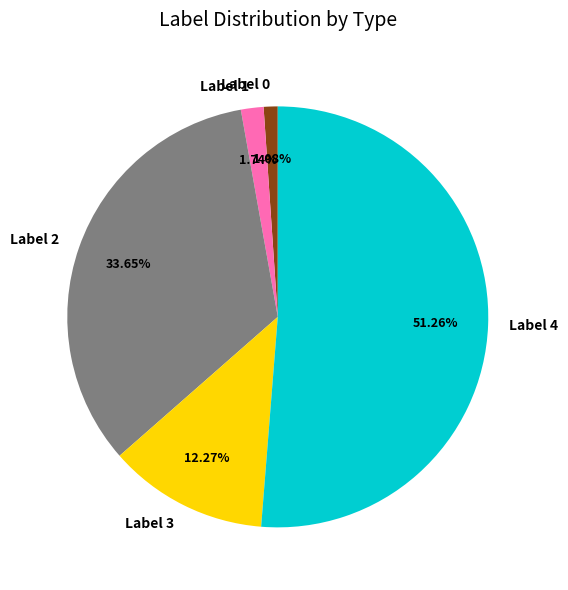

Rank the categories by value from lowest to highest.

Label 0, Label 1, Label 3, Label 2, Label 4